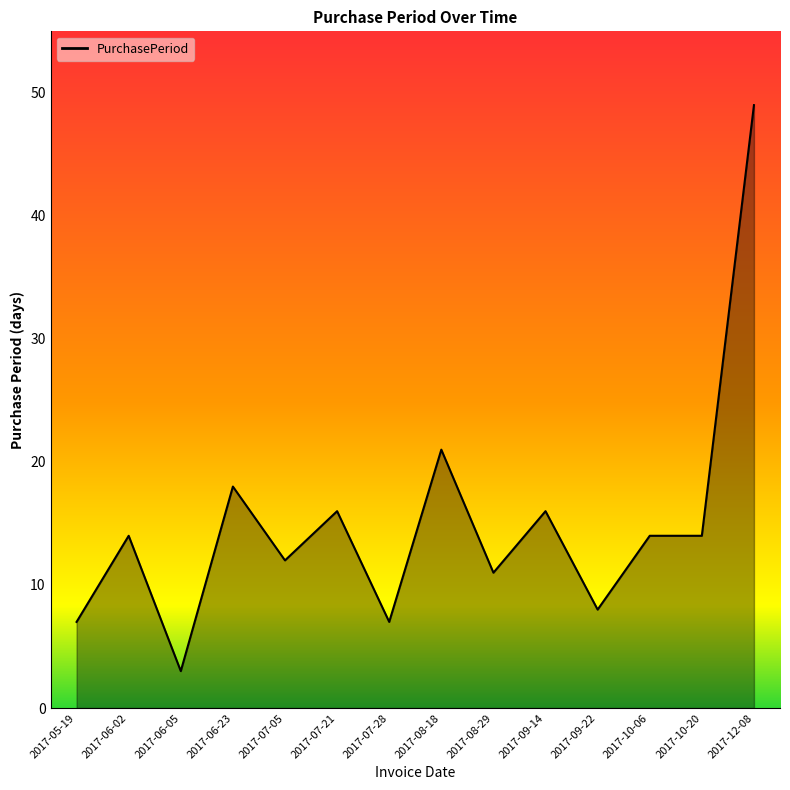

What is the average value?

15